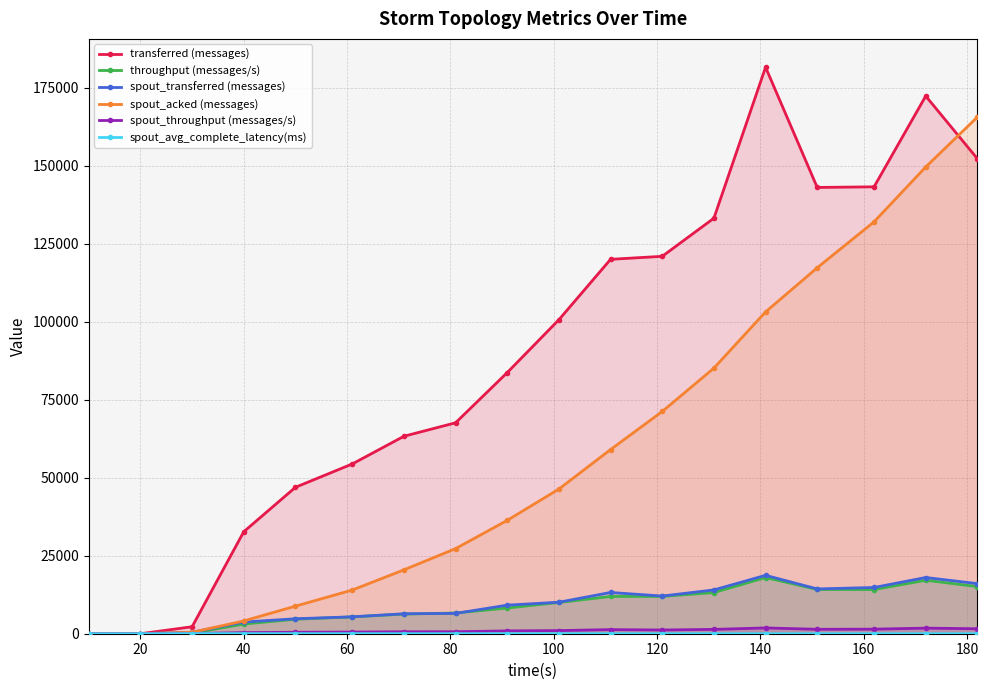

How many data points in spout_throughput (messages/s) are above 1005?

8